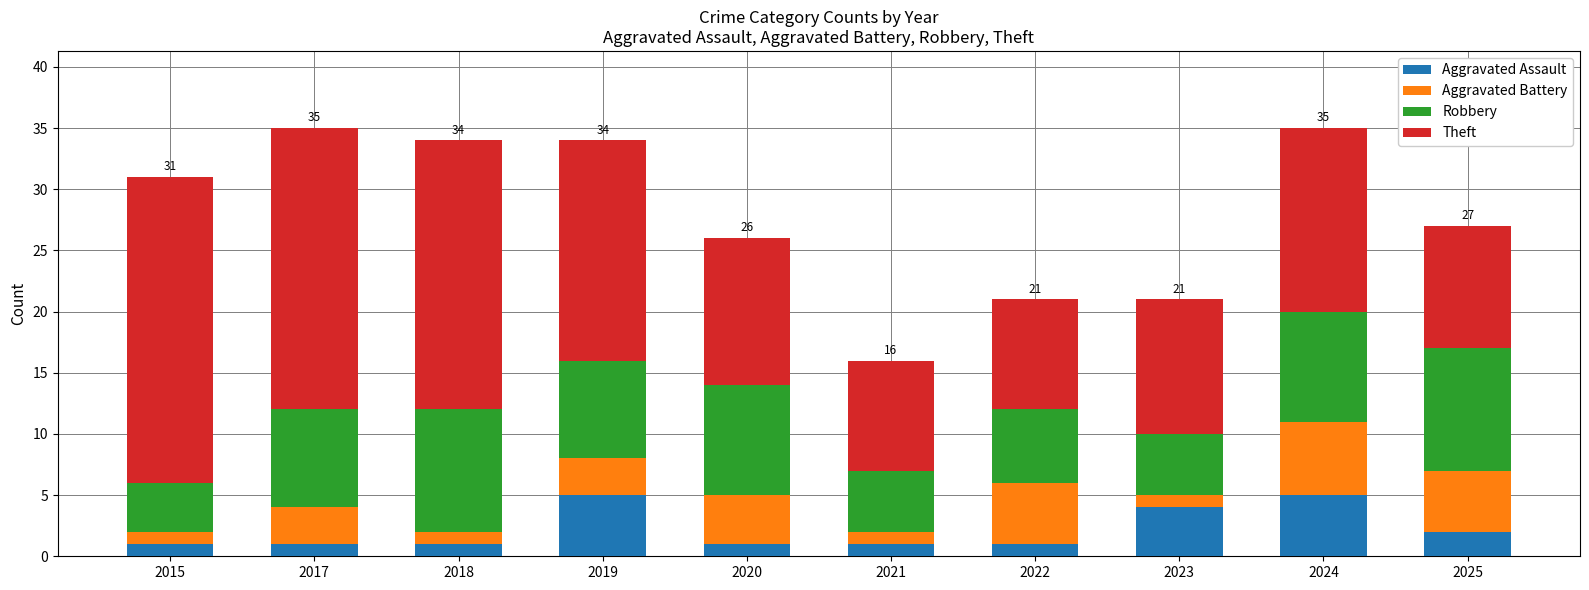

What are all the series names shown in the legend?

Aggravated Assault, Aggravated Battery, Robbery, Theft